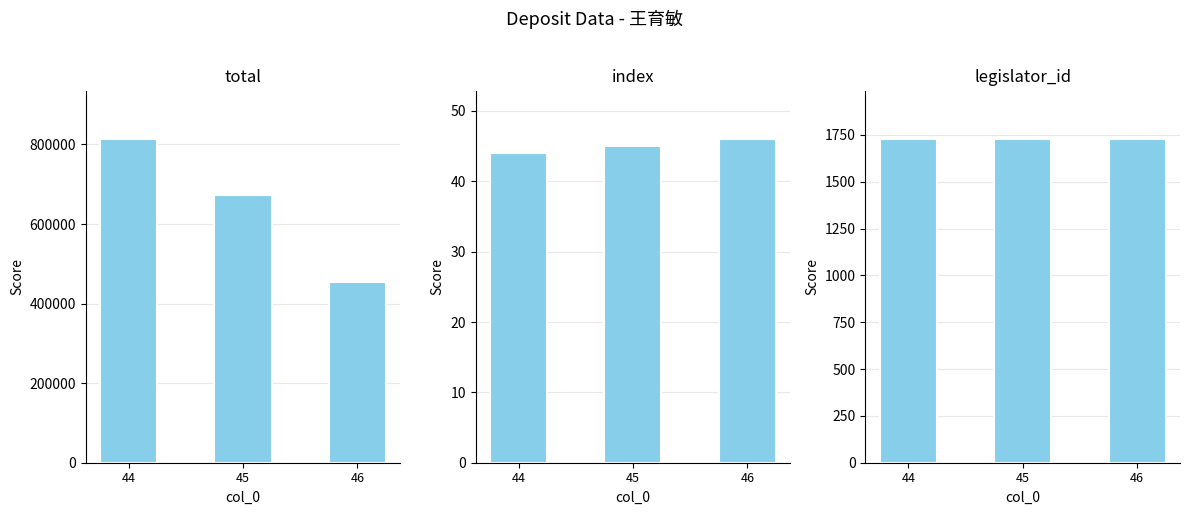

What is the minimum value shown in the chart?

44.0